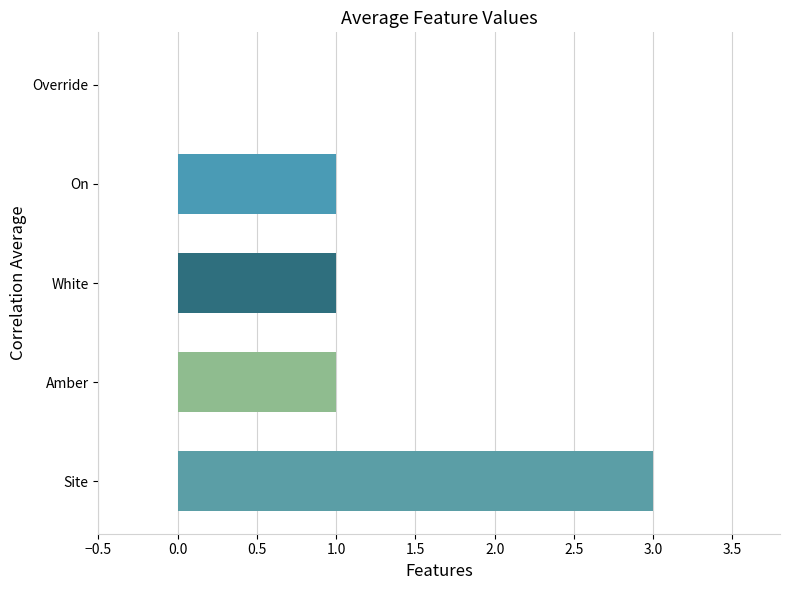

Which label corresponds to the largest value in the chart?

Site